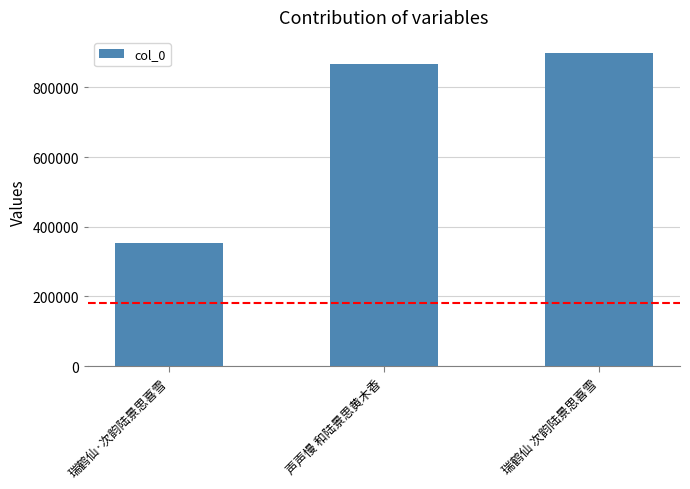

Are the bars horizontal?

No